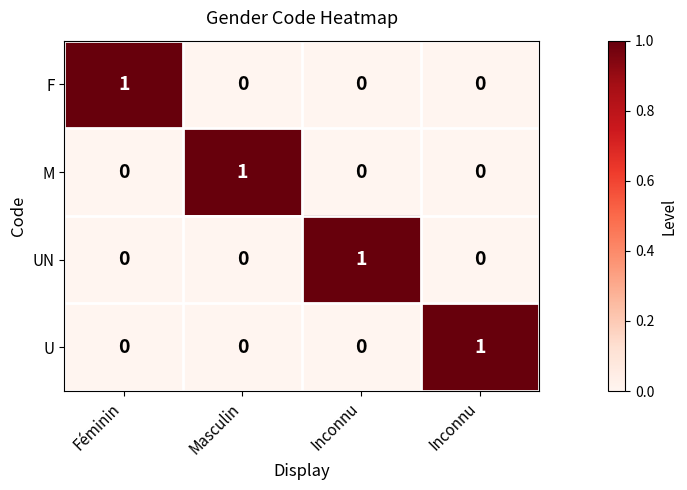

Count the number of data series in this chart.

4